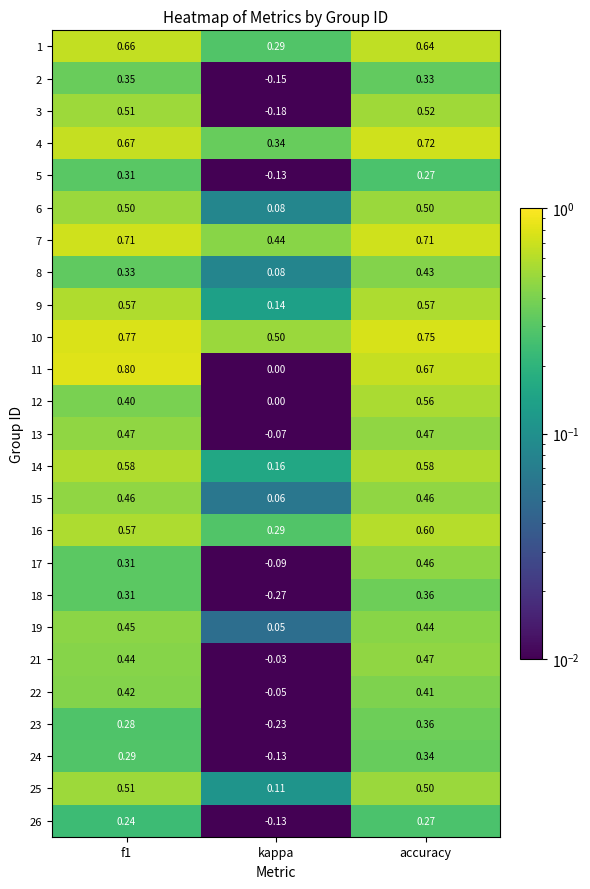

Which category has the lowest value in the 8 series?

kappa